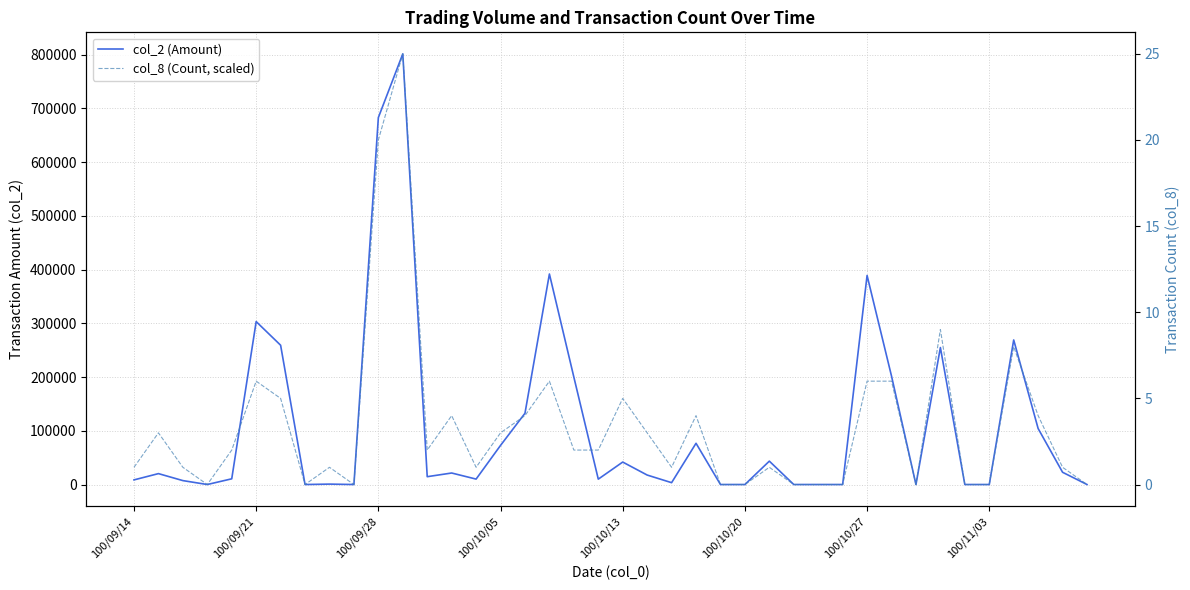

Which series changed the most between 28 and 39?

col_2 (Amount)